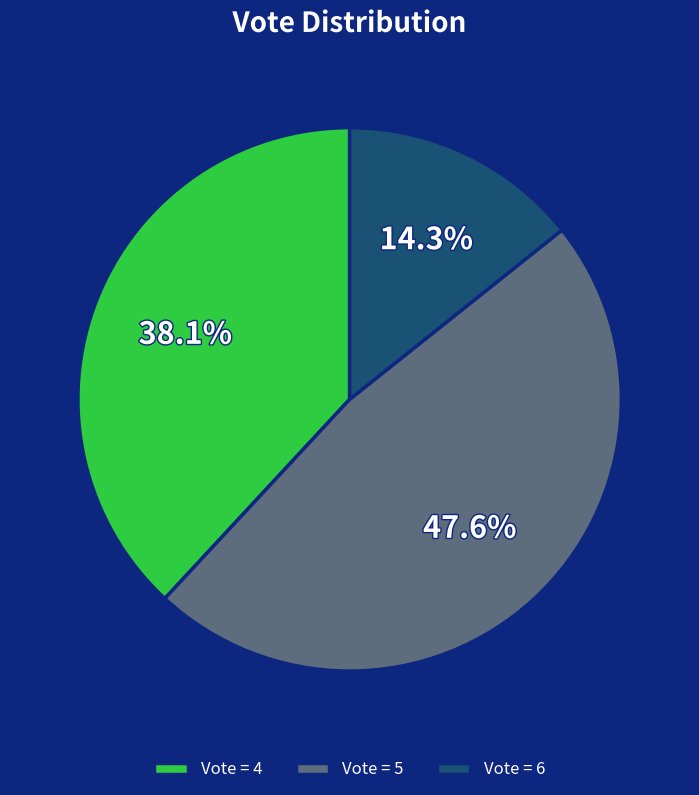

Which slice is the largest?

Vote = 5